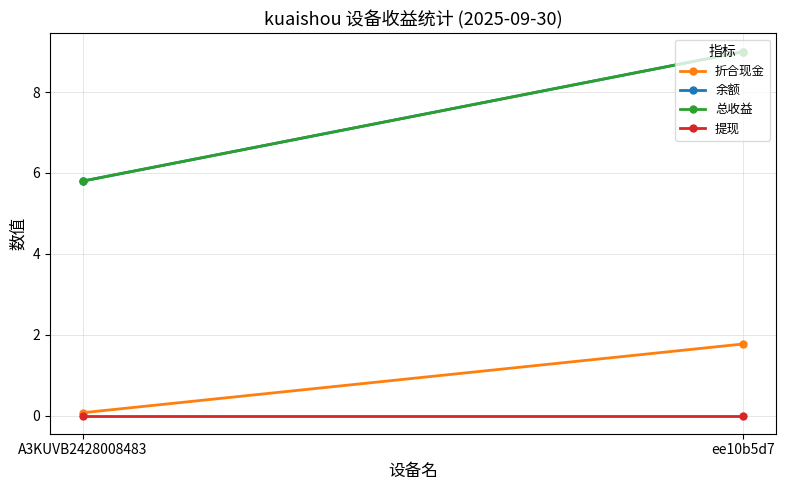

What is the approximate value of 折合现金 at ee10b5d7?

1.8